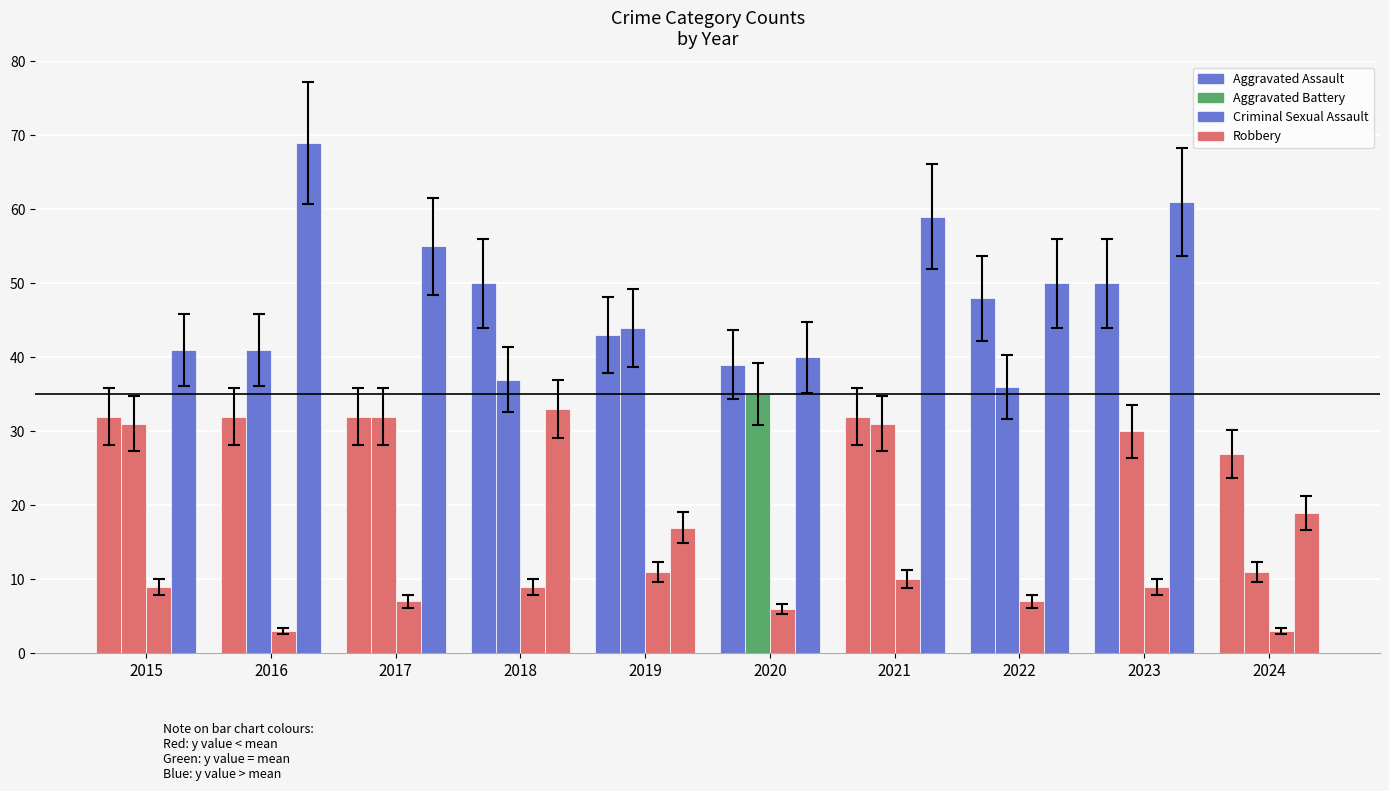

True or false: Criminal Sexual Assault has a value of 9 at 2023.

True